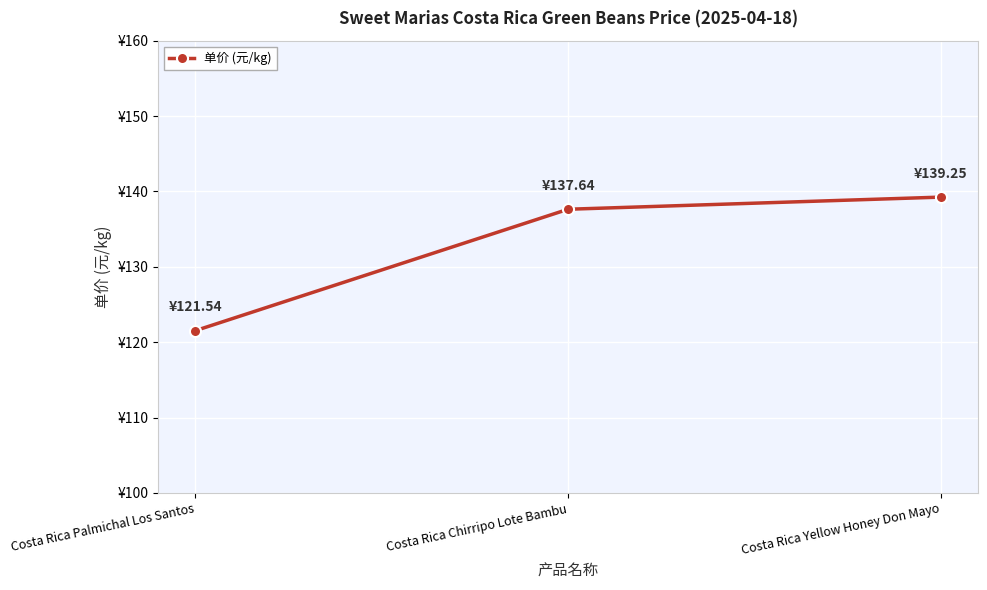

Reading left to right, list all the values displayed in this chart.

121.5	137.6	139.2